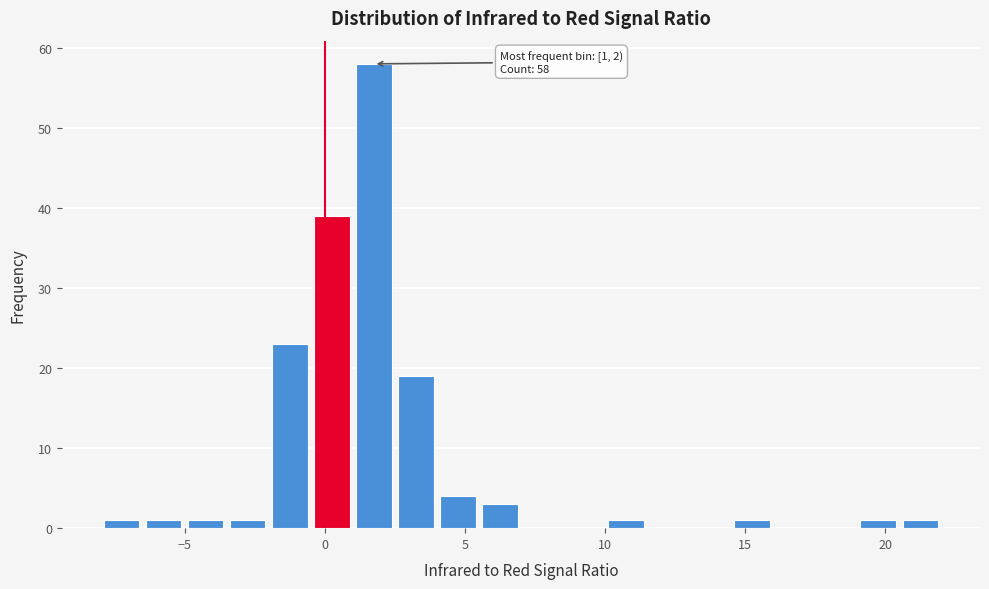

Around what value on the x-axis is the tallest bar? Give the approximate position of its centre, as read against the axis.

2.0